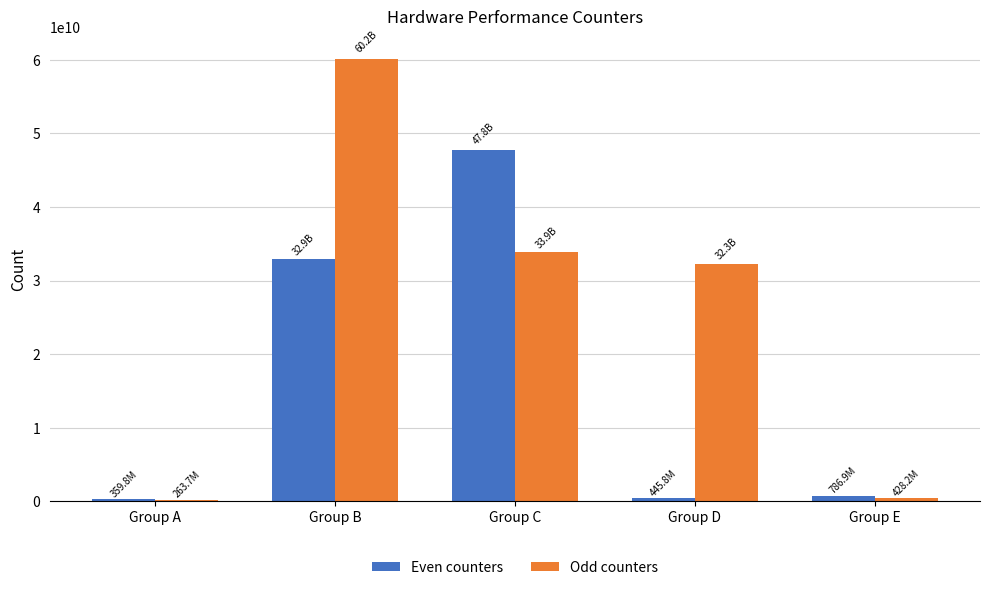

Which category has the highest value across all series?

Group B